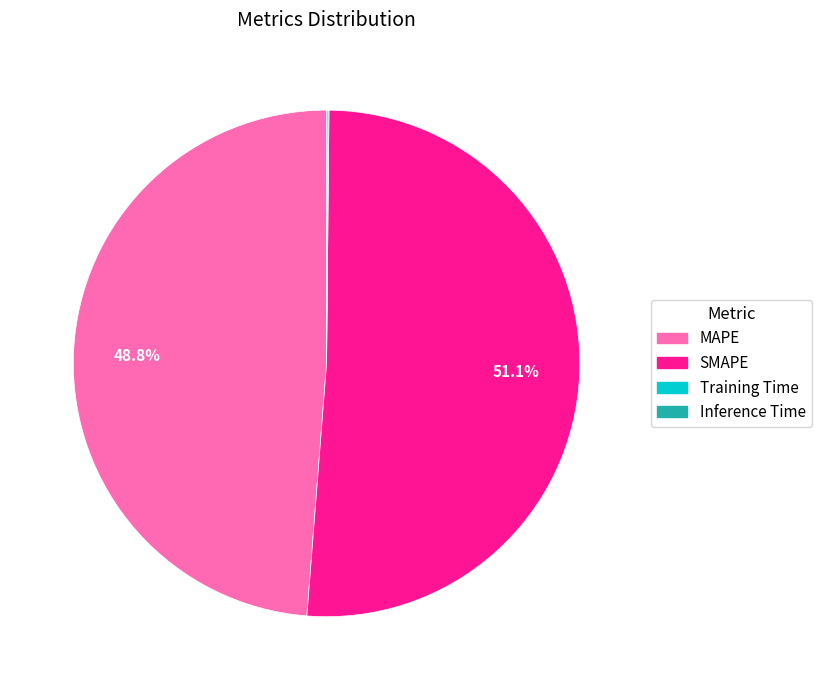

Which category has the biggest portion of the pie?

SMAPE